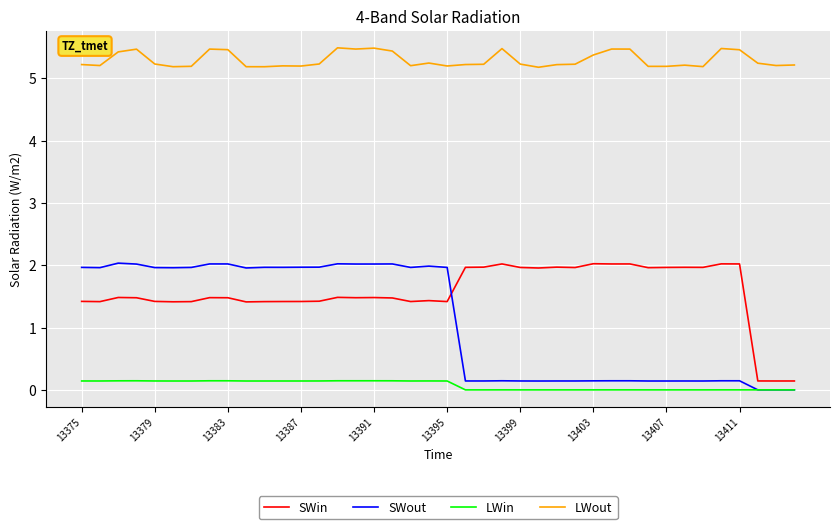

What is the lowest value of the LWout series?

5.2